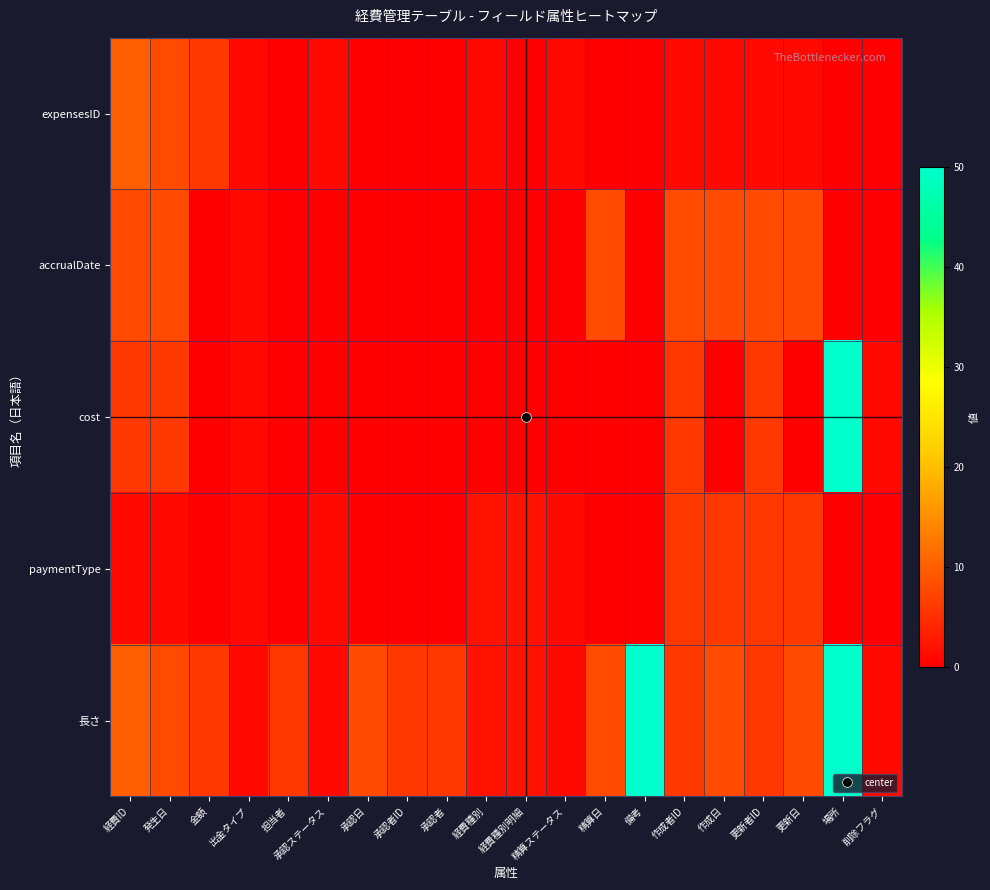

List the series in order of their peak value, highest first.

cost, 長さ, expensesID, accrualDate, paymentType